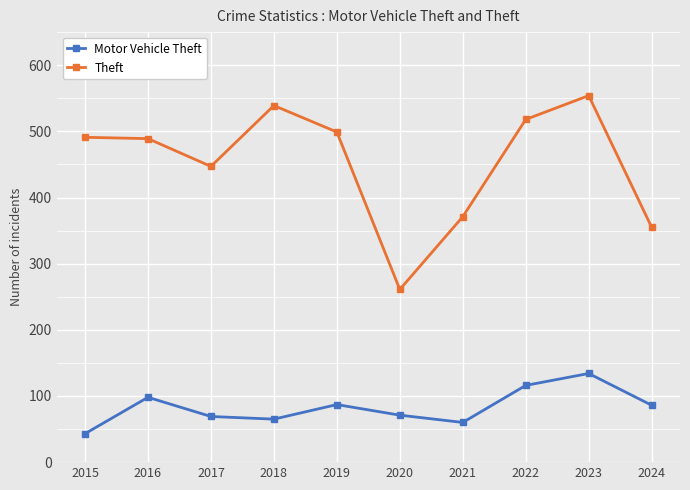

True or false: Motor Vehicle Theft and Theft intersect in this chart.

False